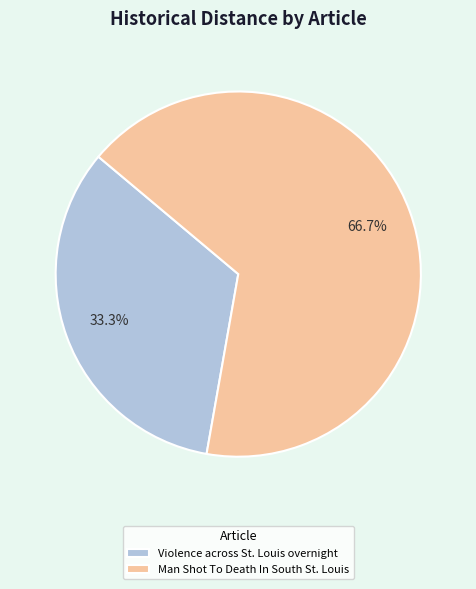

Which slice is the smallest?

Violence across St. Louis overnight